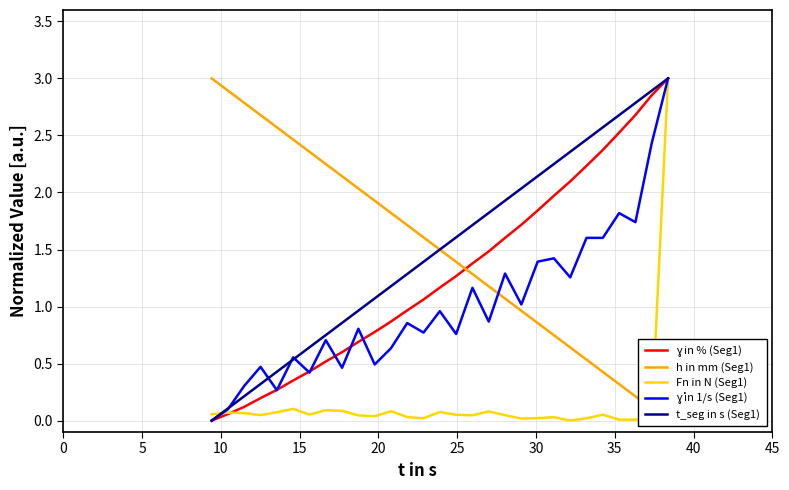

Rank the series by their maximum value, from lowest to highest.

ɣ in % (Seg1), h in mm (Seg1), Fn in N (Seg1), ɣ̇ in 1/s (Seg1), t_seg in s (Seg1)